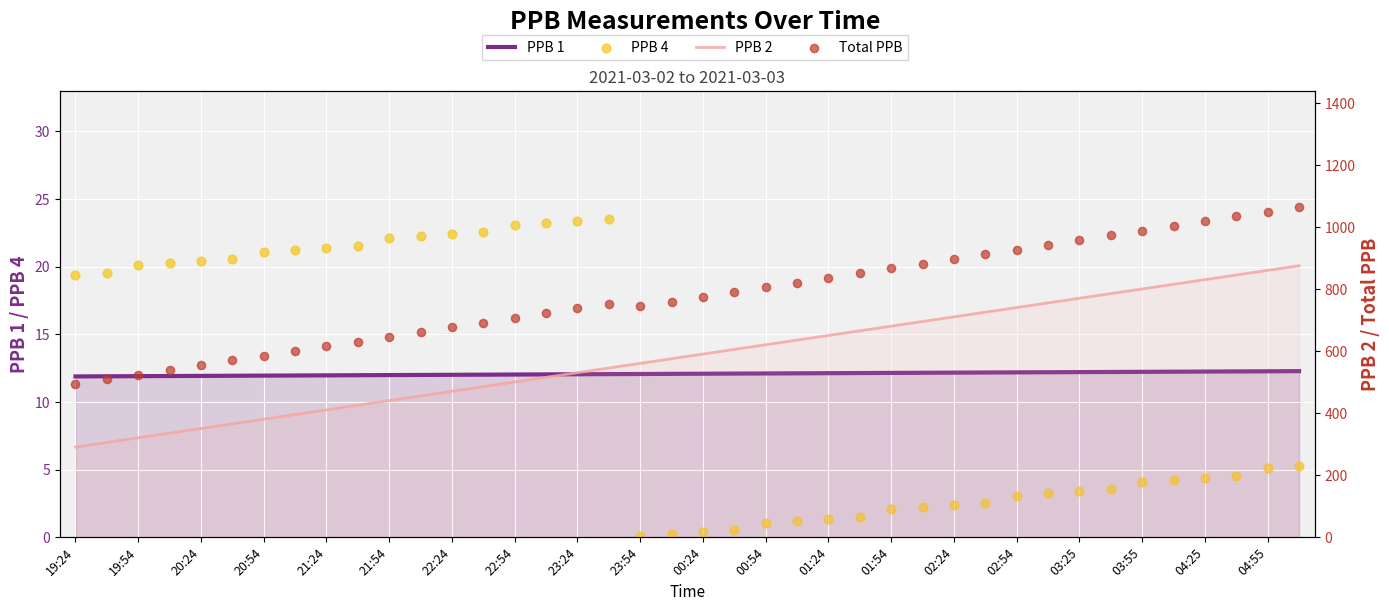

What are all the series names shown in the legend?

PPB 1, PPB 4, PPB 2, Total PPB